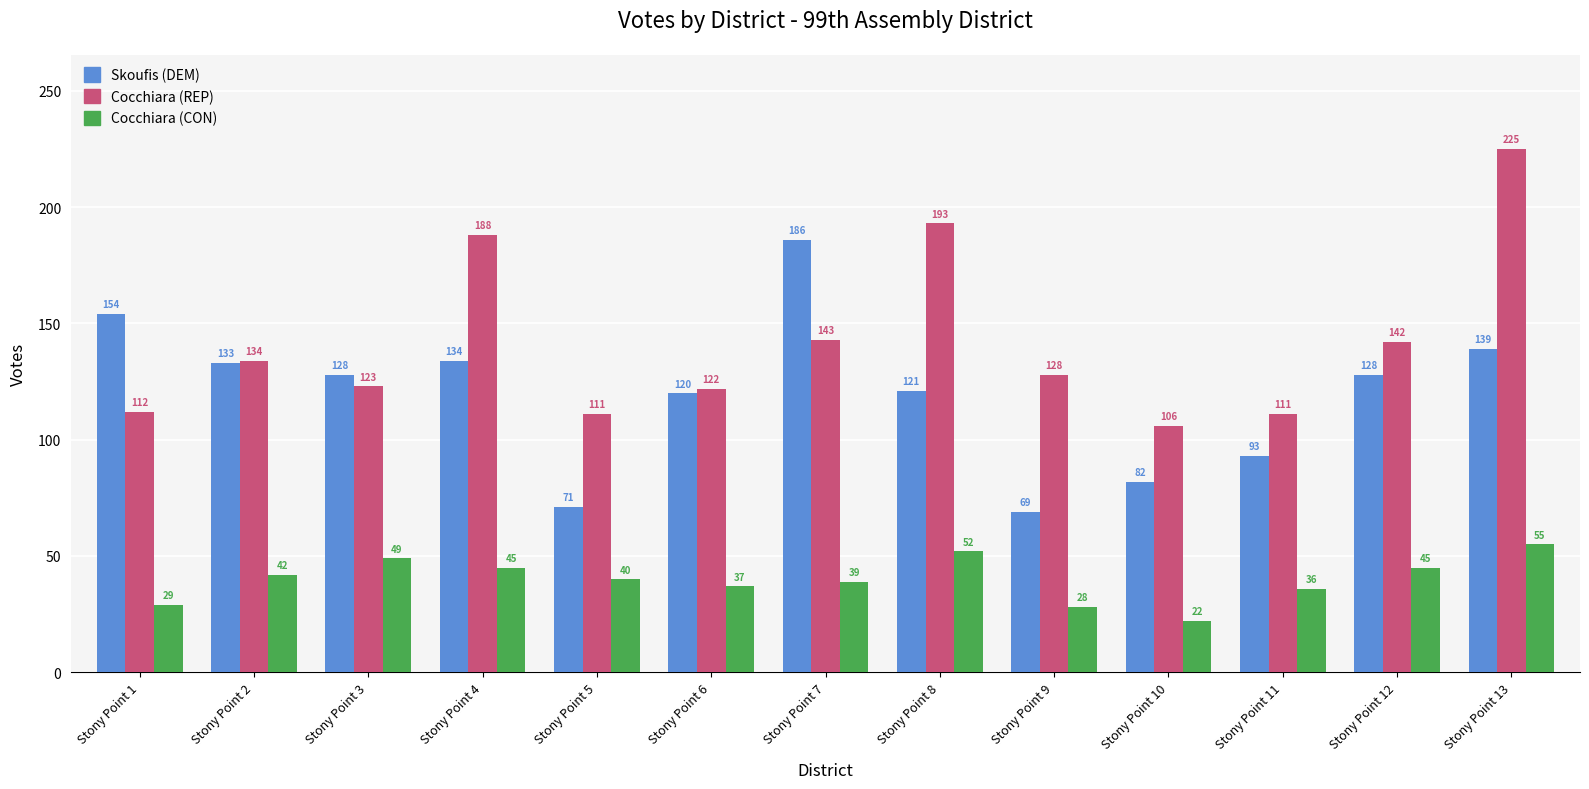

Which series has the largest range (max minus min)?

Cocchiara (REP)